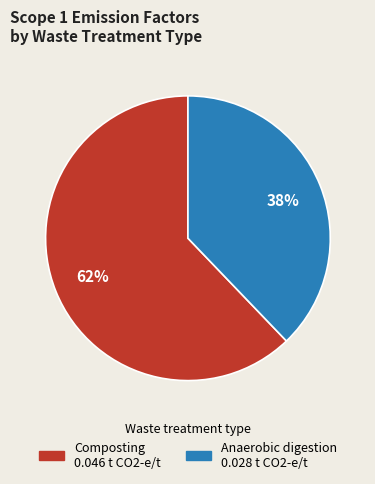

To the nearest percent, what portion does Anaerobic digestion represent?

38%